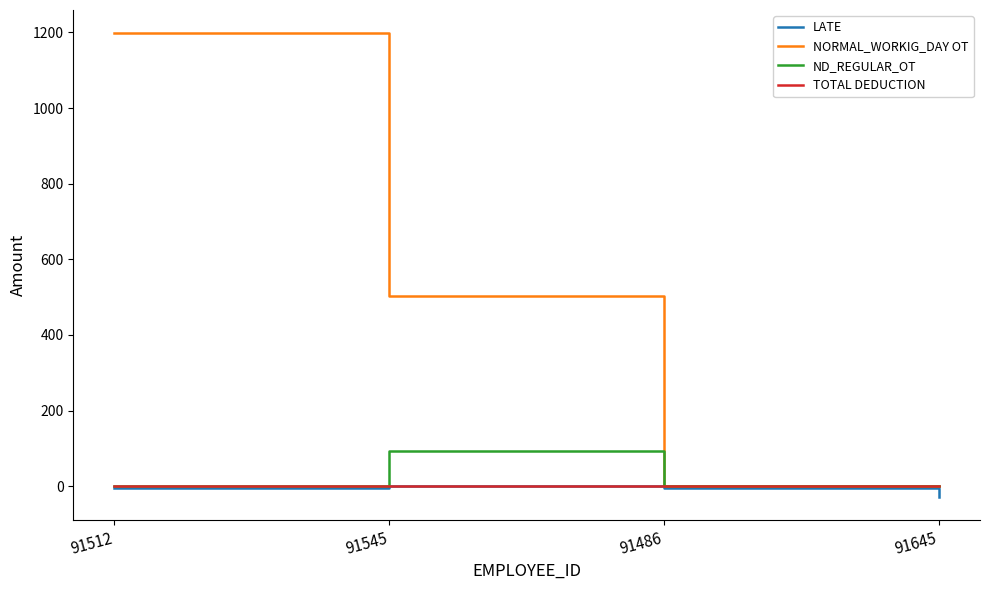

At which category is the sum across all series the highest?

91512